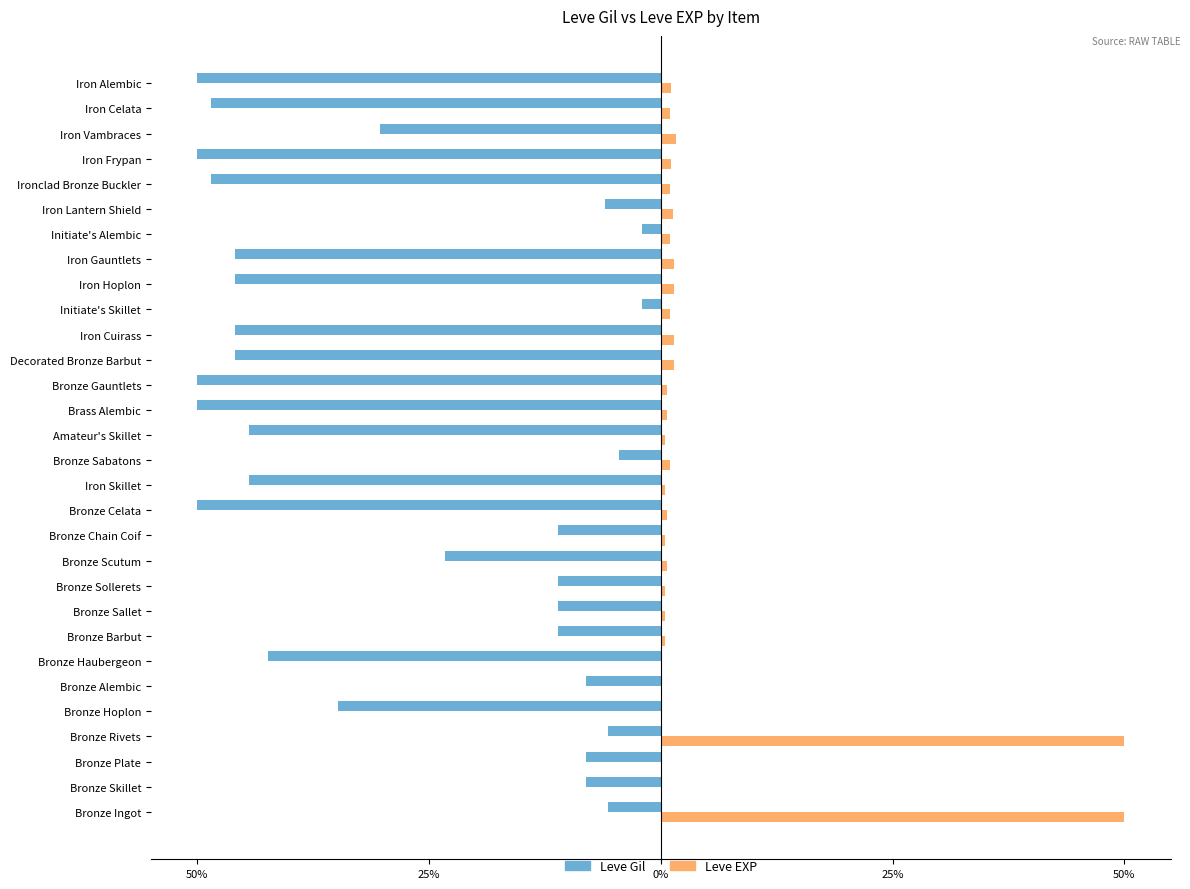

What are all the series names shown in the legend?

Leve Gil, Leve EXP